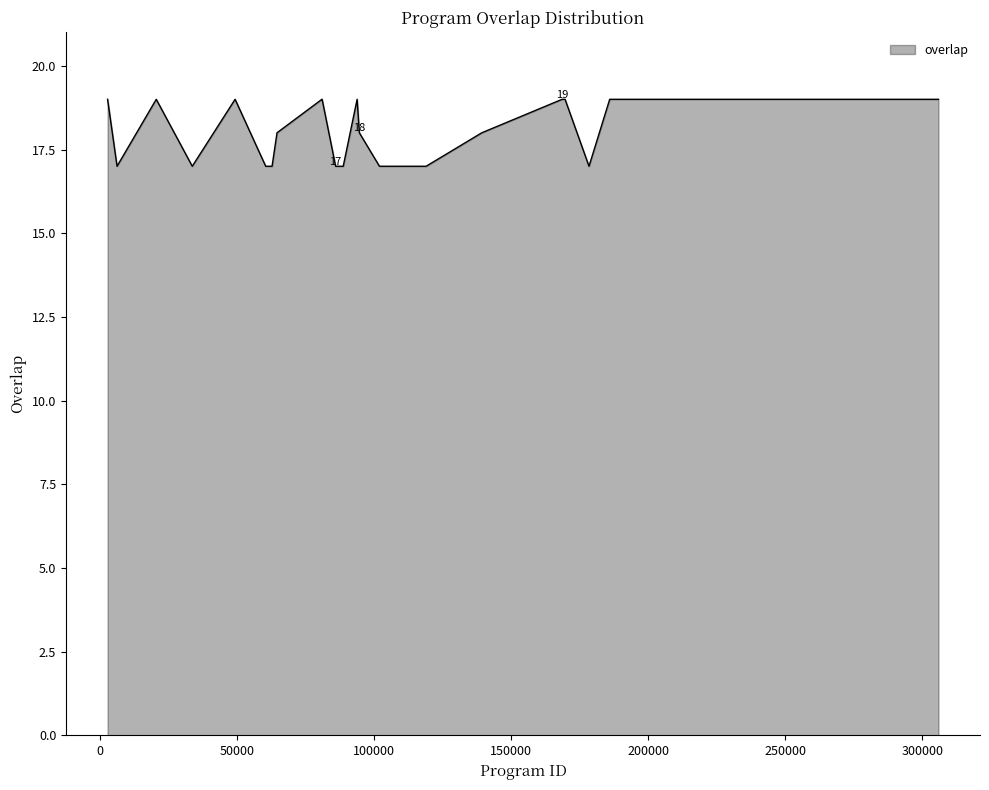

What is the greatest value displayed?

19